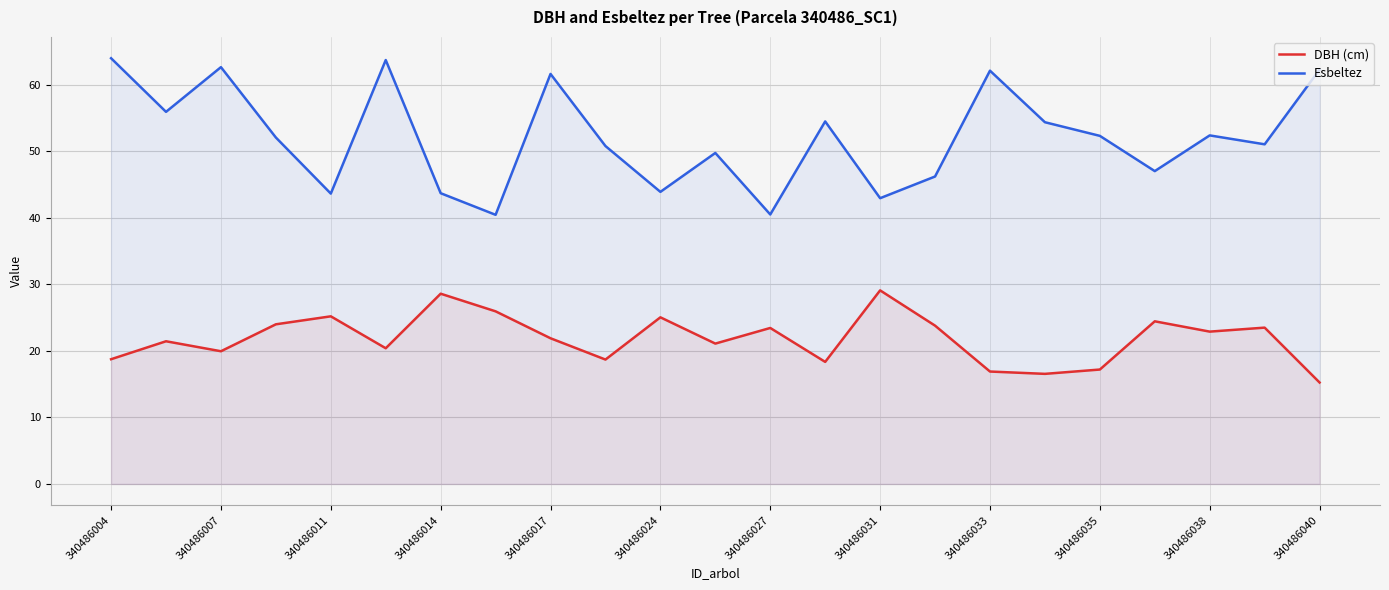

Which series has the largest range (max minus min)?

Esbeltez